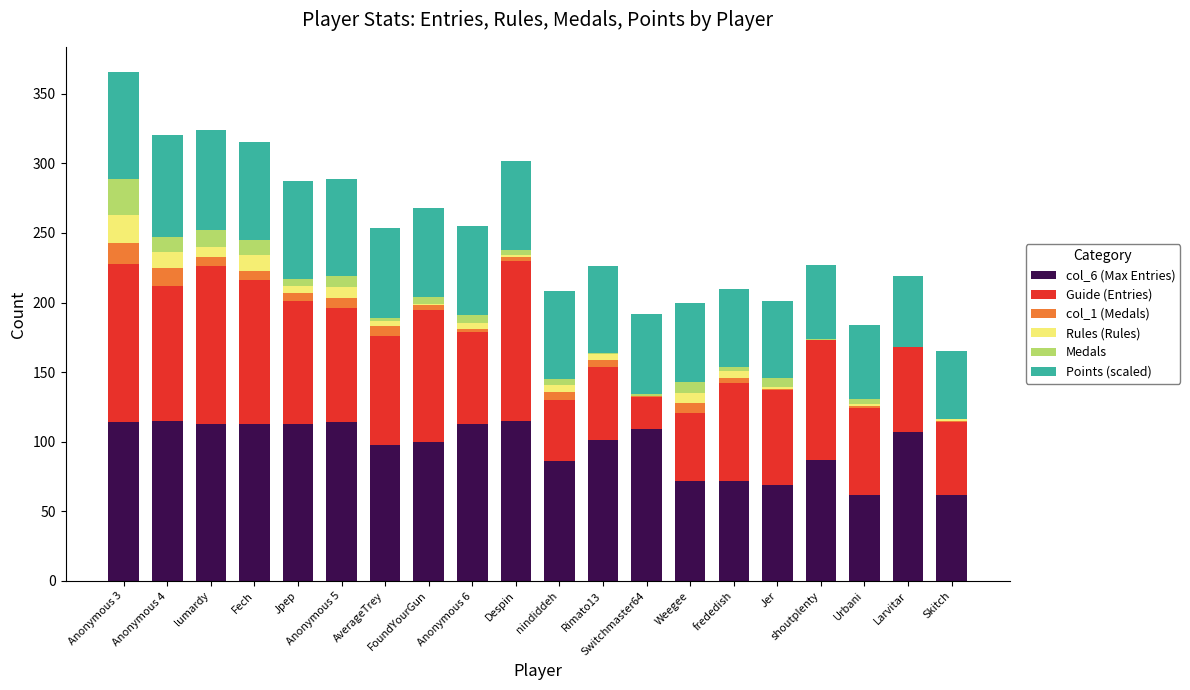

What is the highest value of the col_6 (Max Entries) series?

115.0